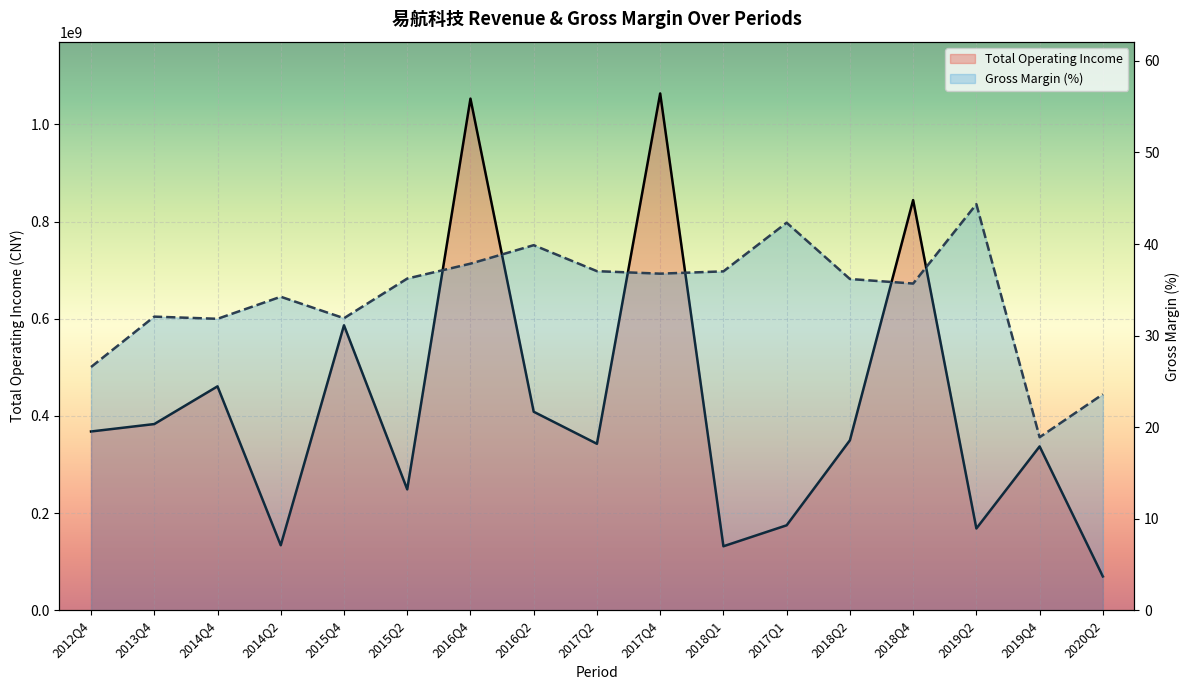

Which series changed the most between 2015Q4 and 2017Q1?

TOTAL_OPERATE_INCOME